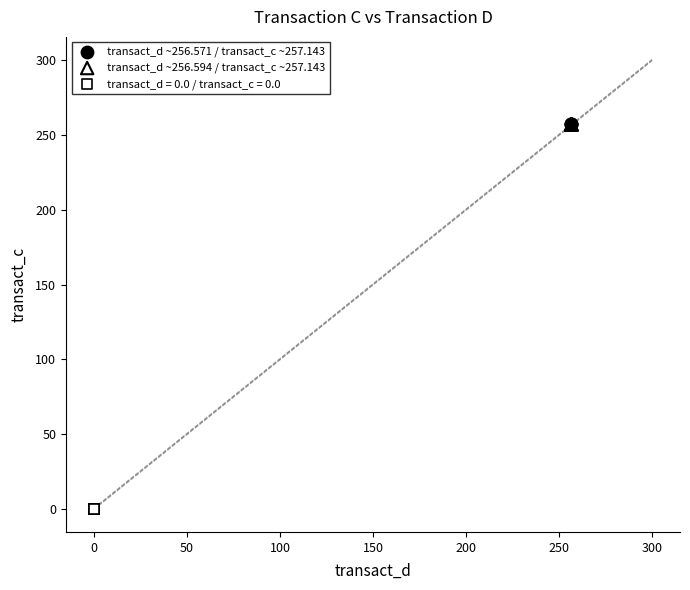

Which series reaches the minimum Y coordinate?

transact_d = 0.0 / transact_c = 0.0